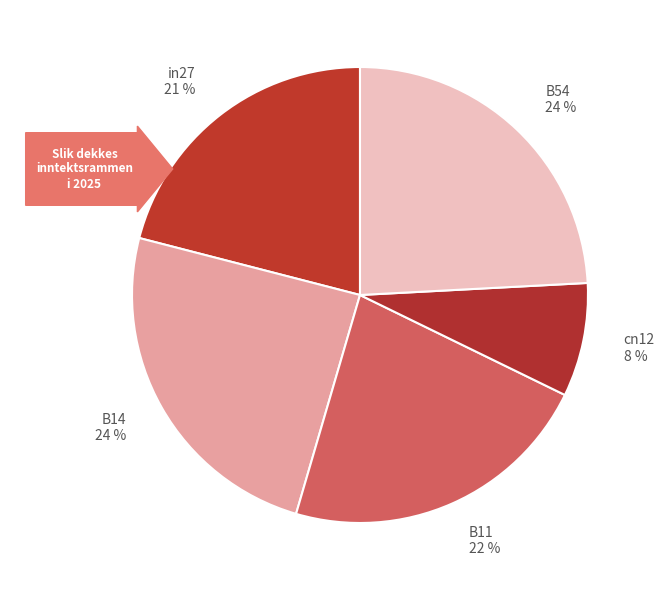

Does any single category account for the majority?

No